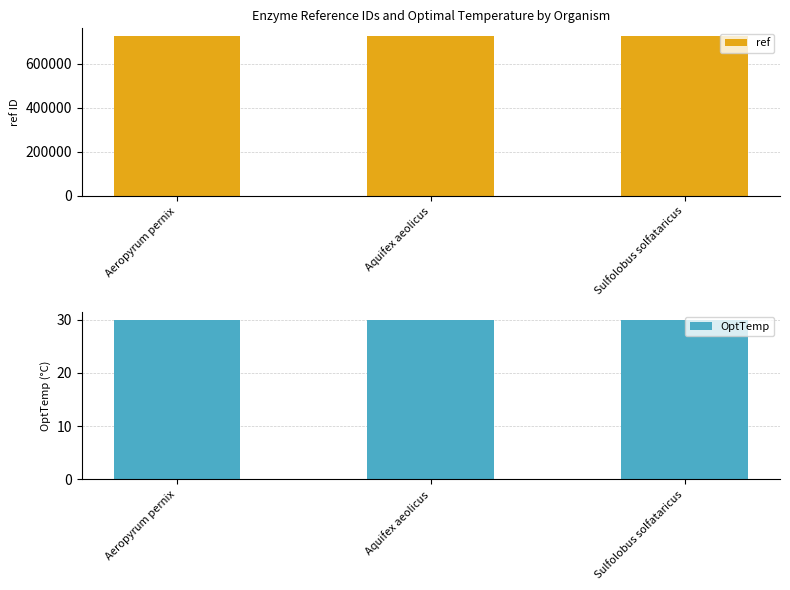

How many series are shown in this chart?

2